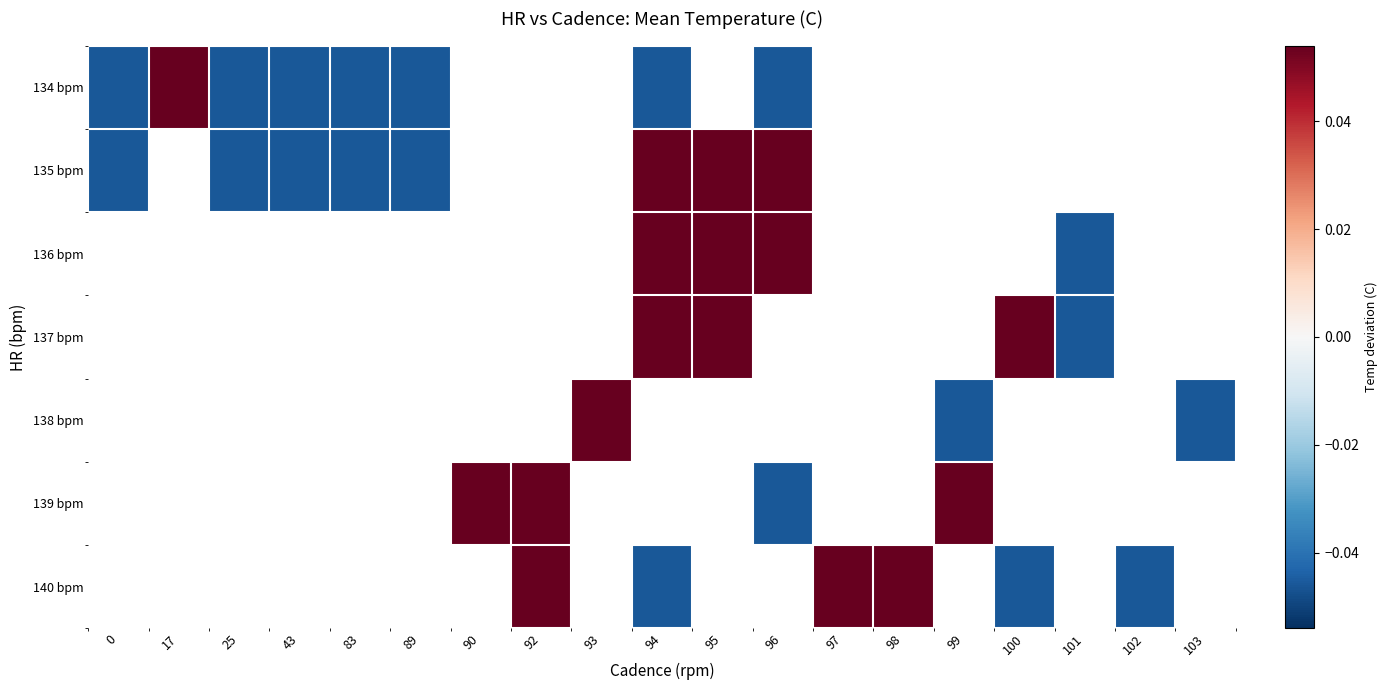

Which category has the highest value in the 134 bpm series?

17